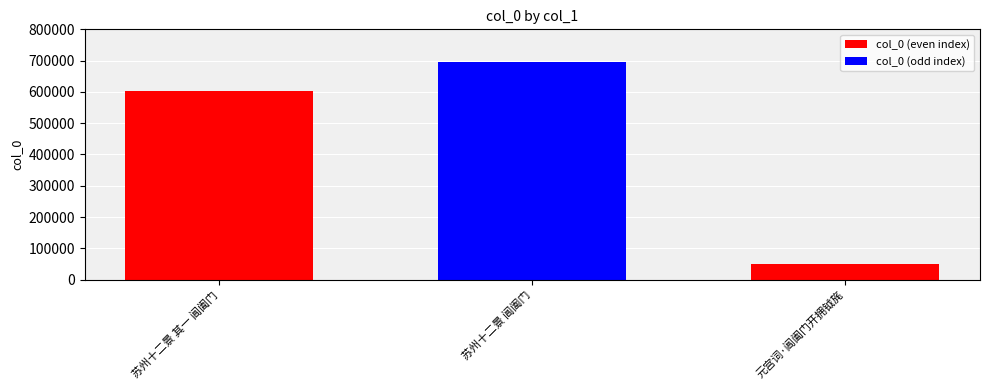

What is the difference between the values at 苏州十二景 其一 阊阖门 and 苏州十二景 阊阖门?

94489